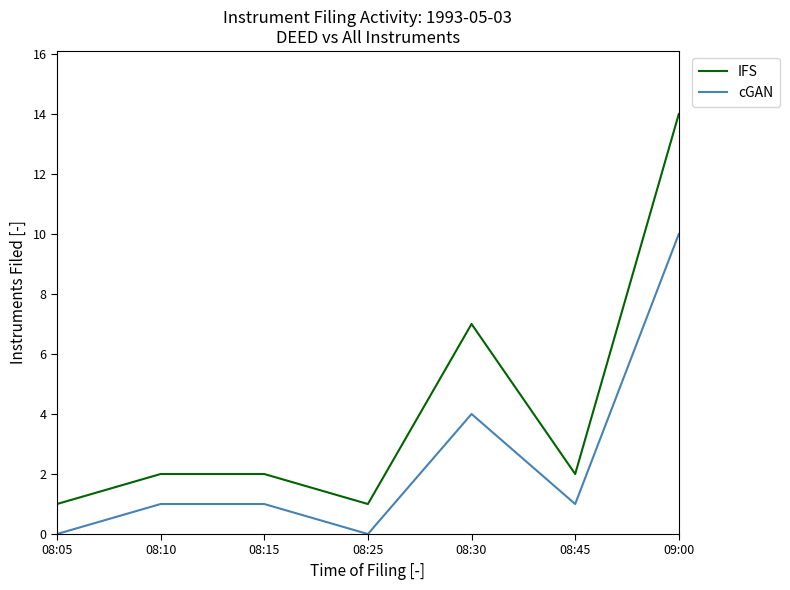

Which series changed the most between 08:10 and 08:30?

IFS